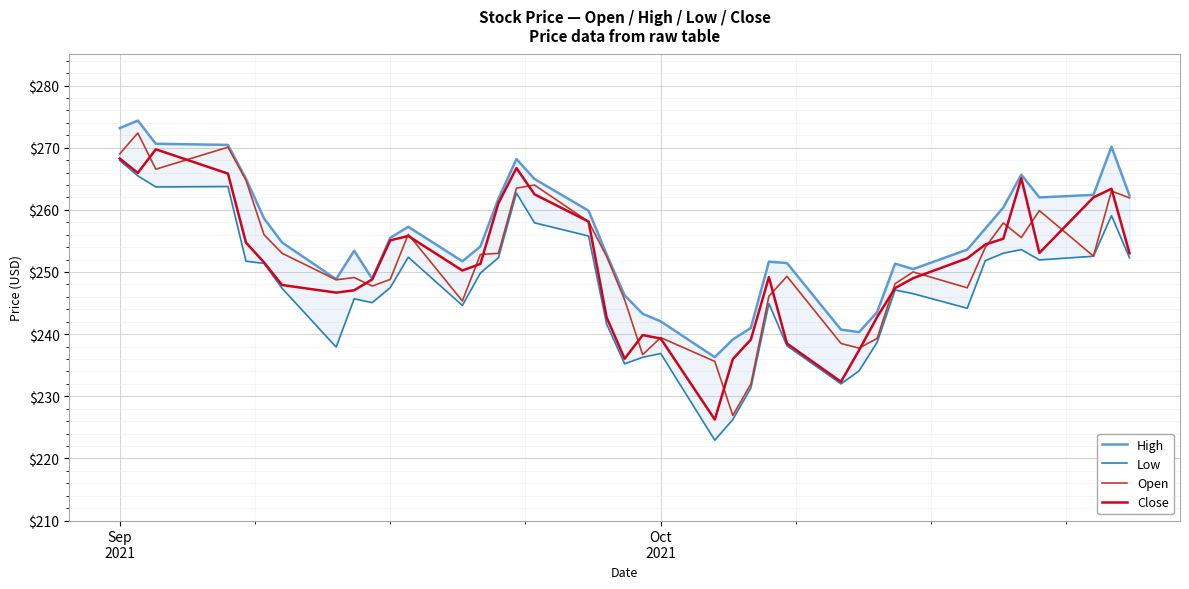

What is the maximum value for Close?

269.7